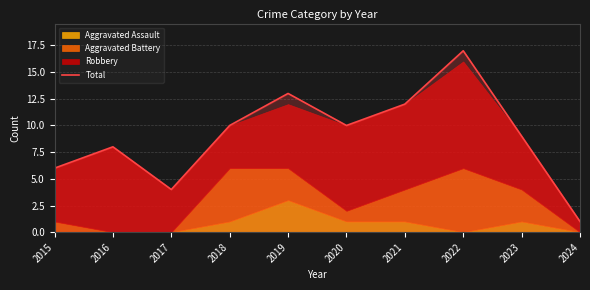

Reading left to right, what are all the values shown in this chart?

6	8	4	10	13	10	12	17	9	1